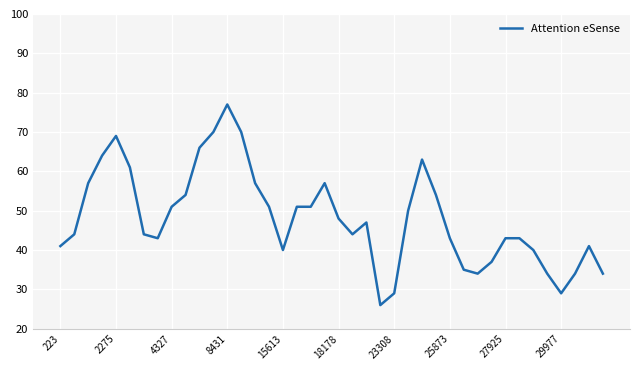

What is the average value?

48